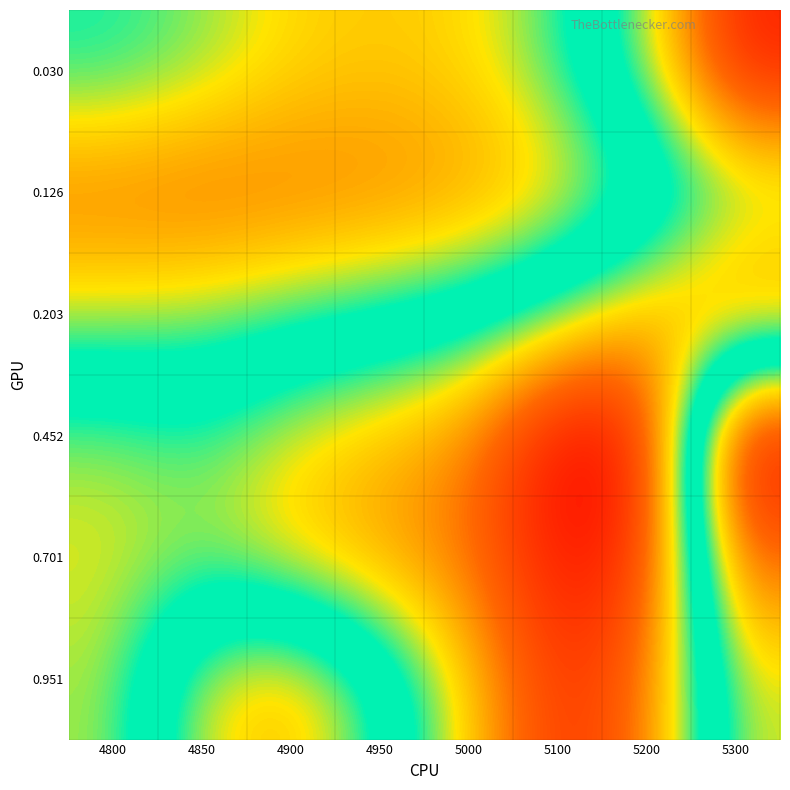

Count the number of data series in this chart.

6